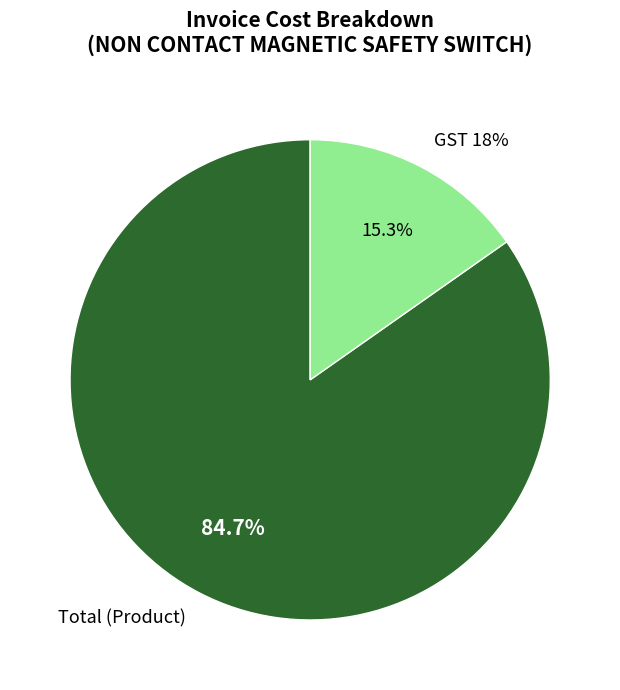

Is it true that Total is 32% of the pie?

False